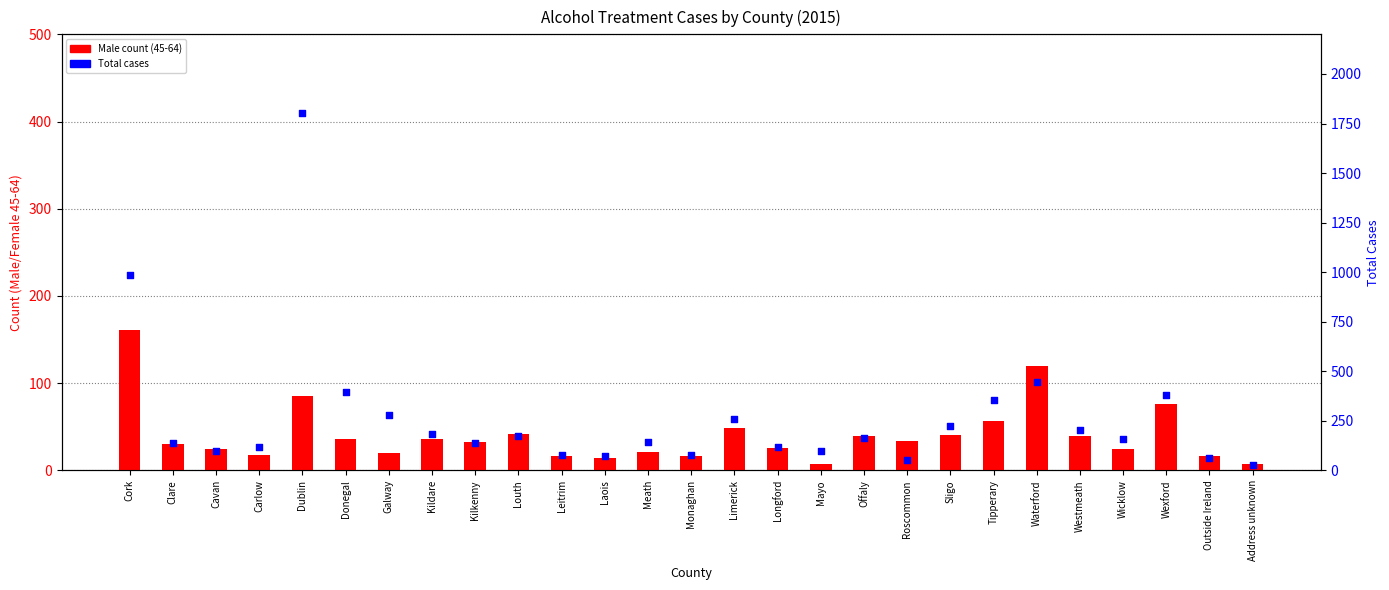

Which series has the widest spread of Y values?

Total Cases